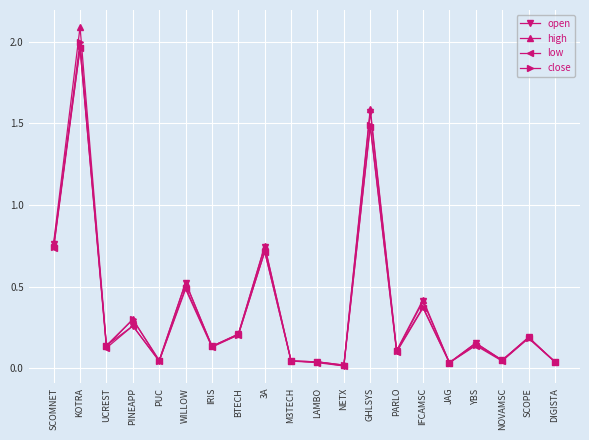

True or false: open has a value of 0.0 at NETX.

True